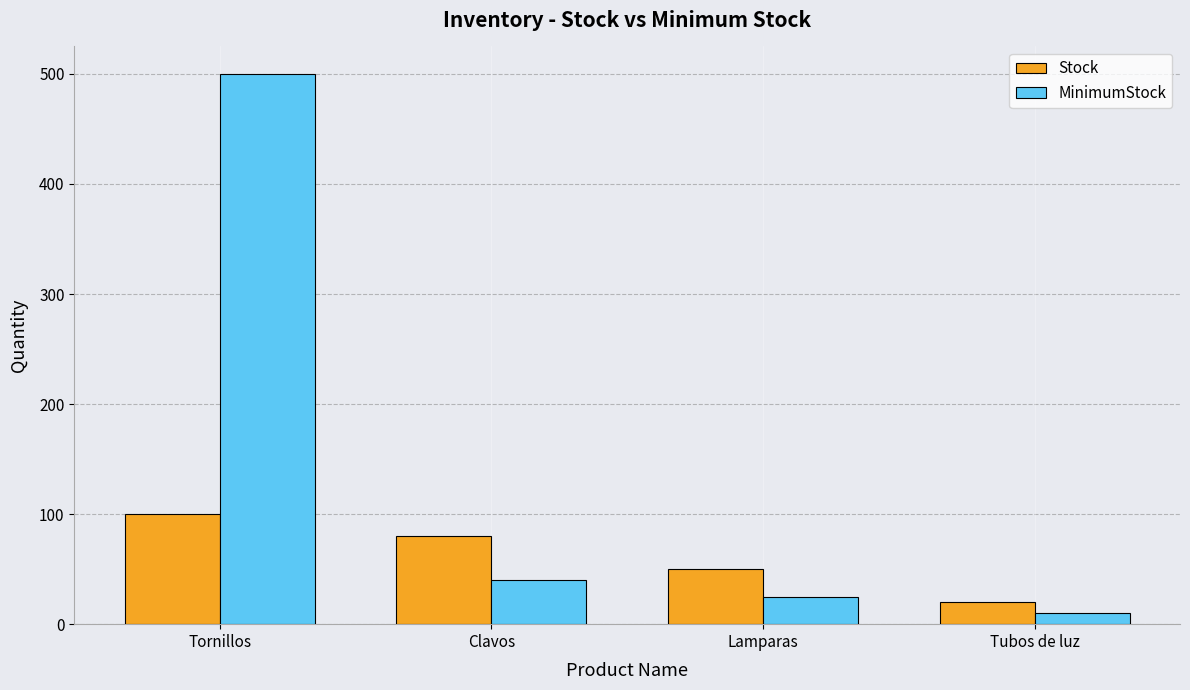

What is the difference between the second highest and second lowest values in the Stock series?

30